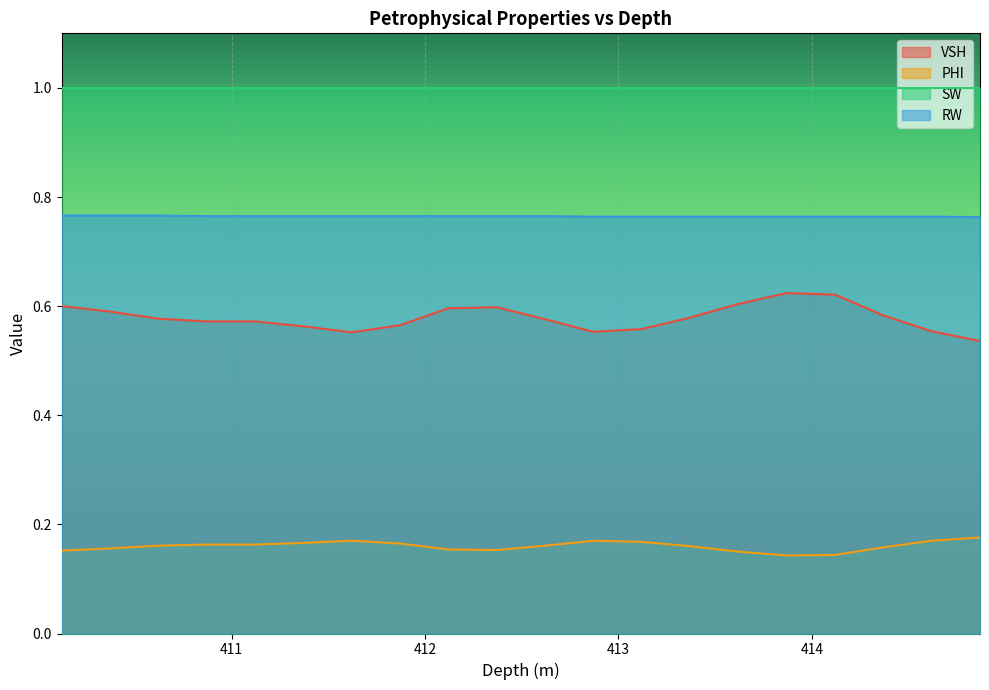

Which series has the largest total across all categories?

SW